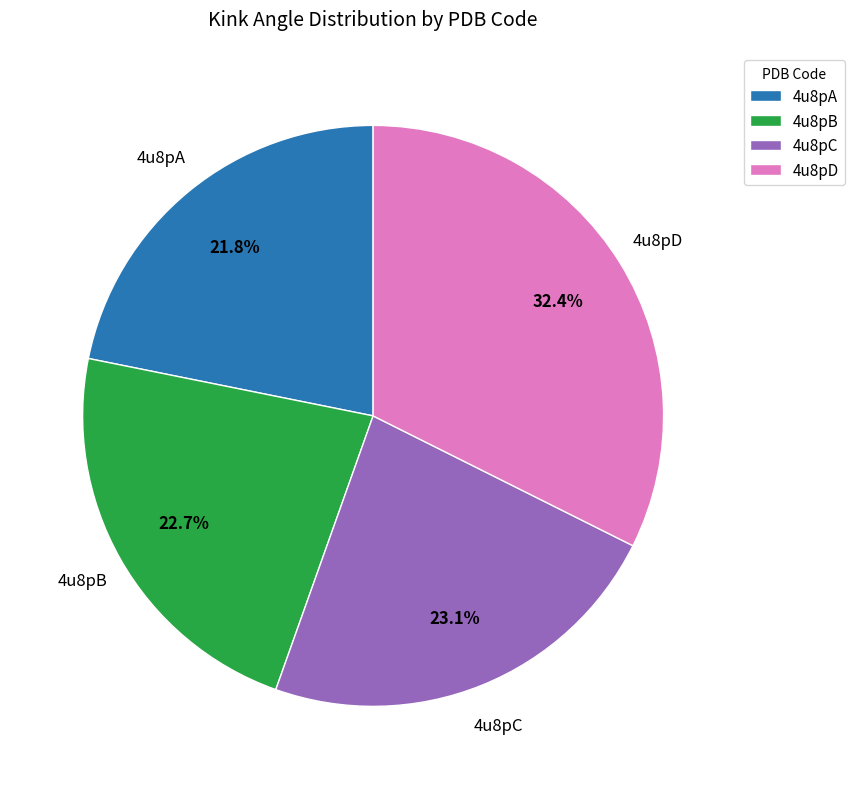

What is the ratio of the value at 4u8pC to the value at 4u8pB?

1.0